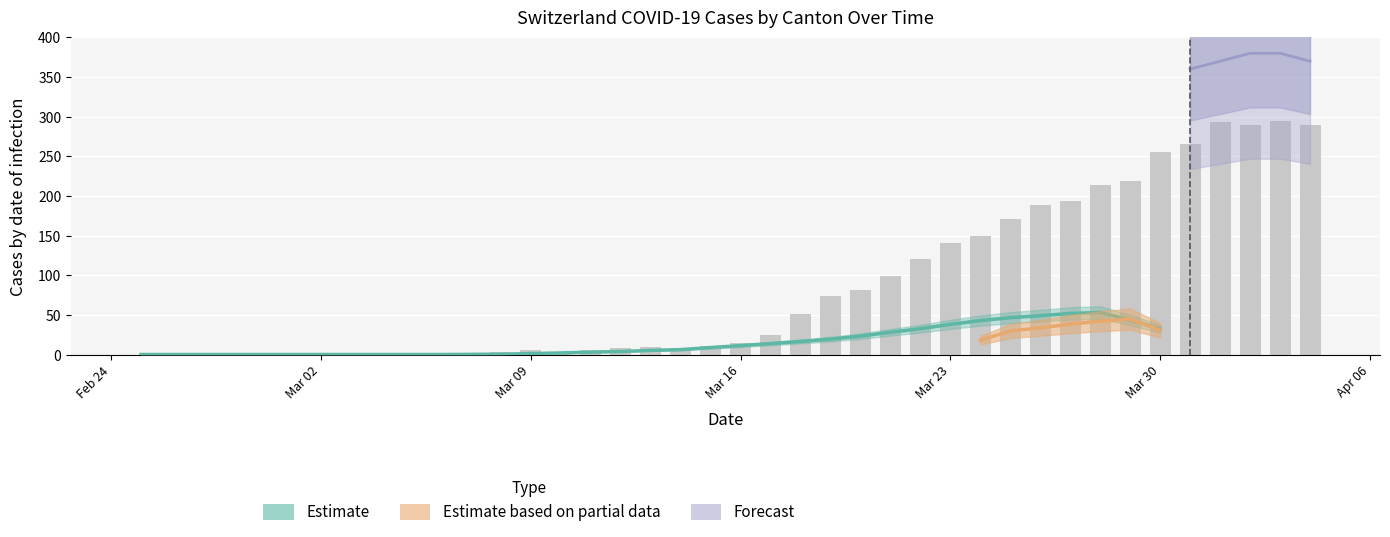

Reading right to left, transcribe all the data shown in this chart.

290	294	290	293	266	255	219	214	194	188	171	149	141	120	99	82	74	51	25	15	11	8	9	8	6	3	6	3	2	2	0	0	0	0	0	0	0	0	0	0